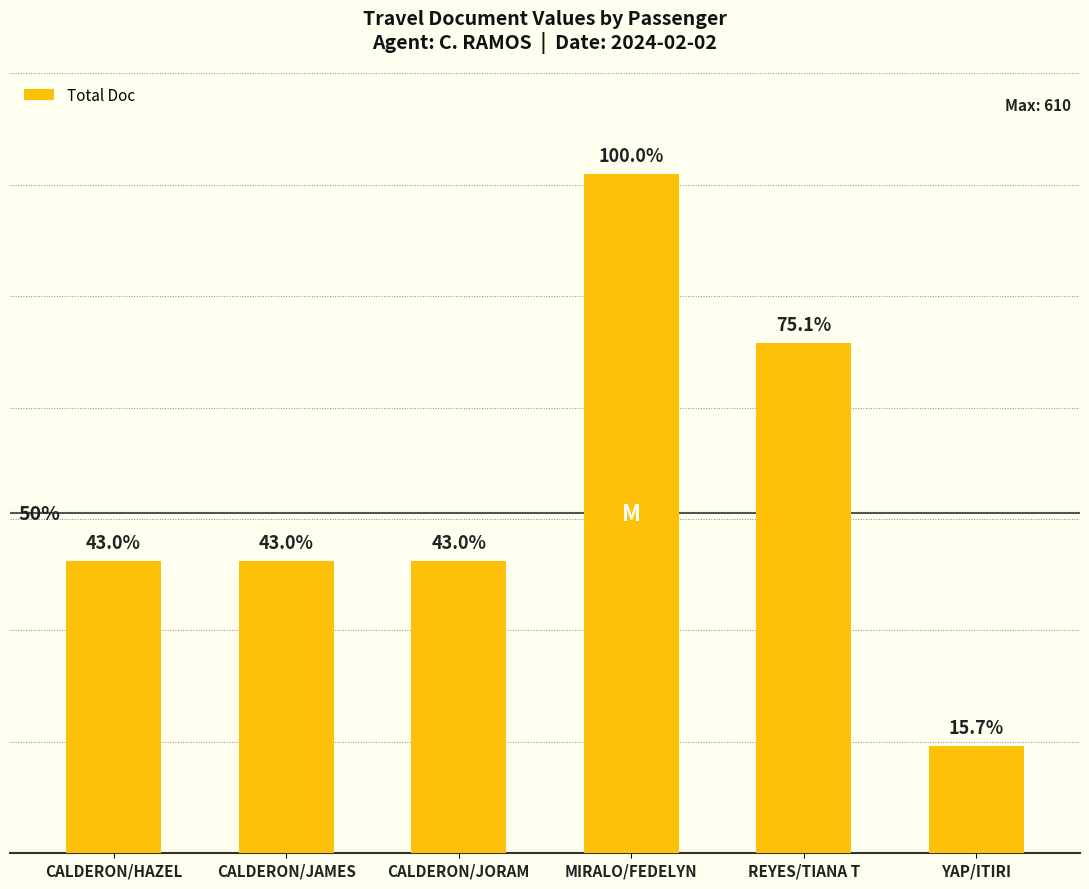

Between CALDERON/JAMES and CALDERON/HAZEL, which is larger?

CALDERON/JAMES